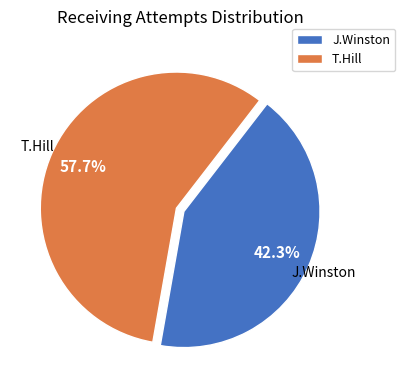

To the nearest percent, what is the difference between the largest and smallest slice percentages?

15%